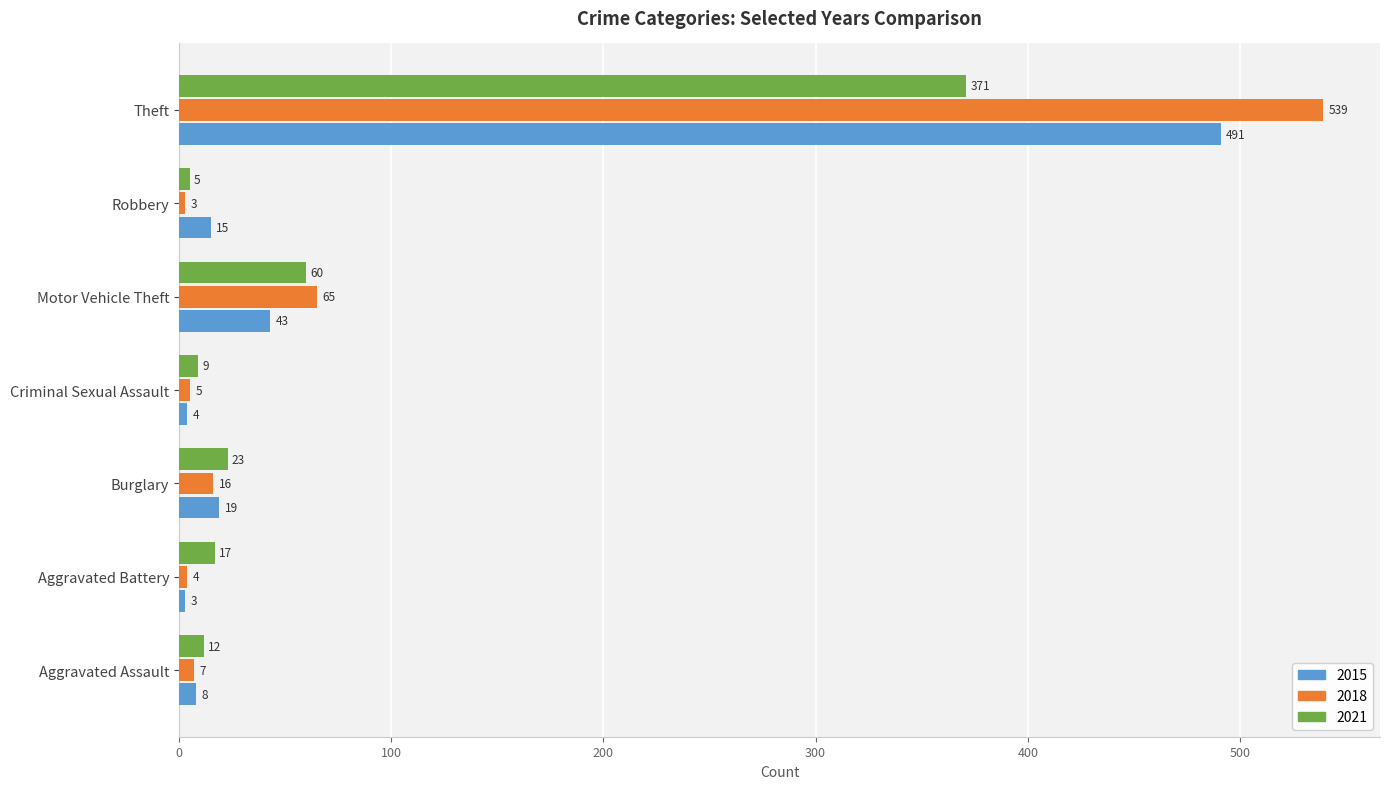

At which category is the sum across all series the highest?

Theft